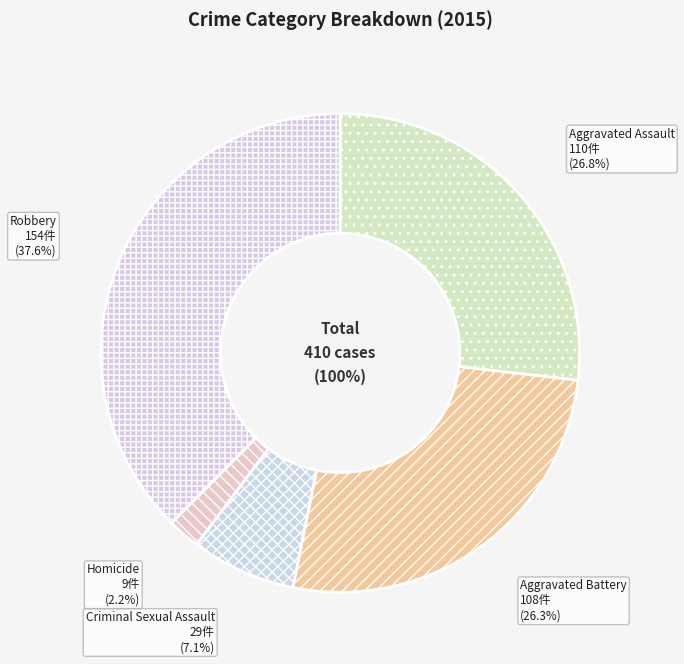

To the nearest percent, what portion does Aggravated Assault represent?

27%